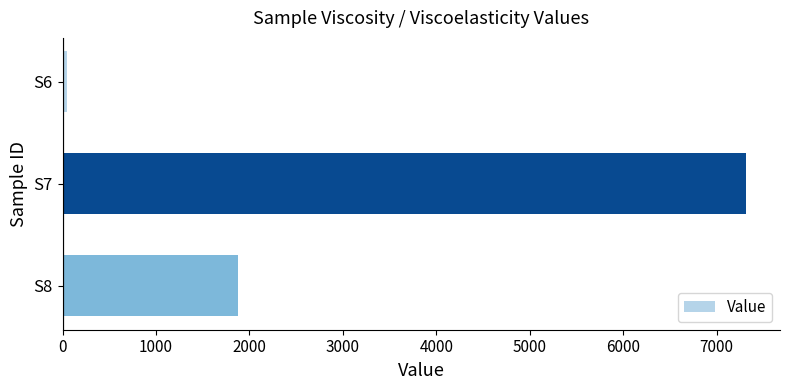

Is it true that the value at S8 is 2579.6?

False